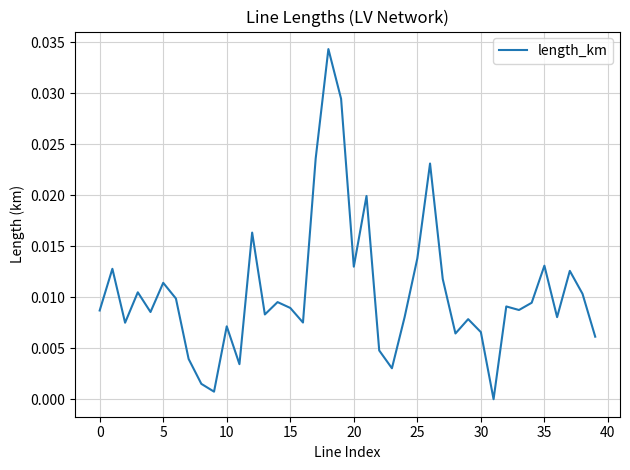

True or false: the data has more than 1 interior local peaks.

True